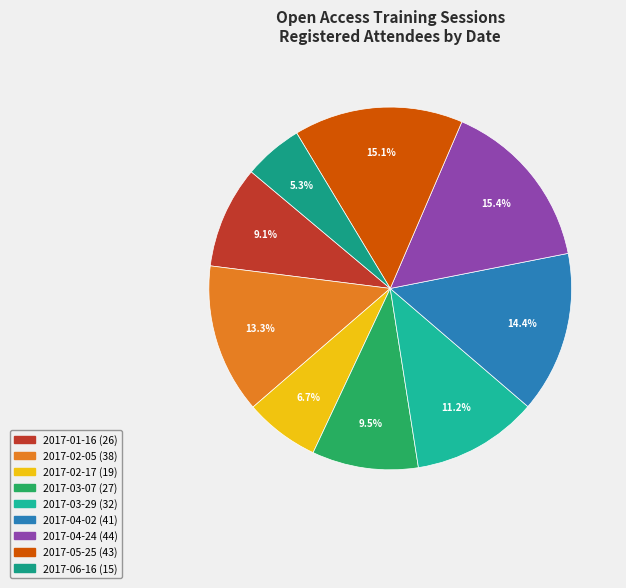

Is there a majority slice in this chart?

No